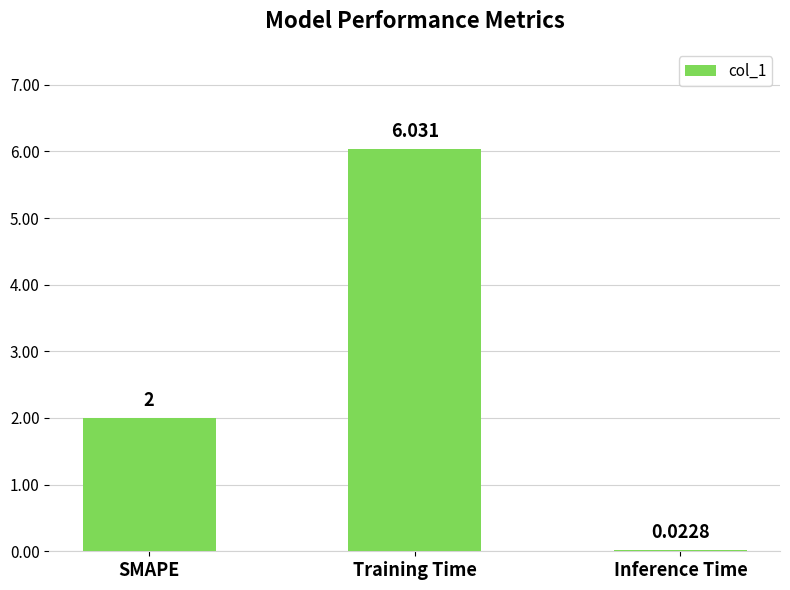

Which has a higher value, Training Time or Inference Time?

Training Time